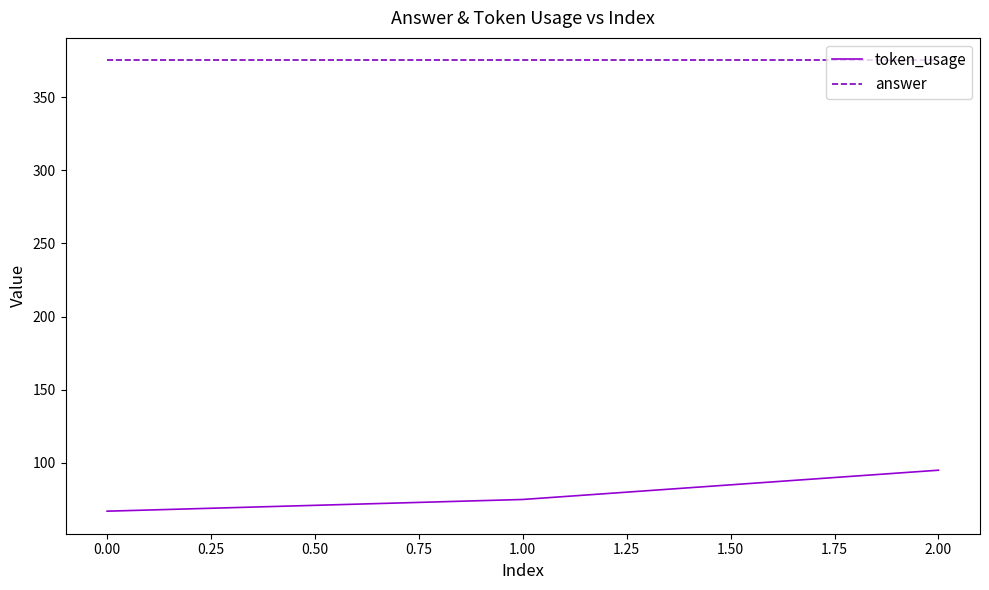

Which series has the largest total across all categories?

answer